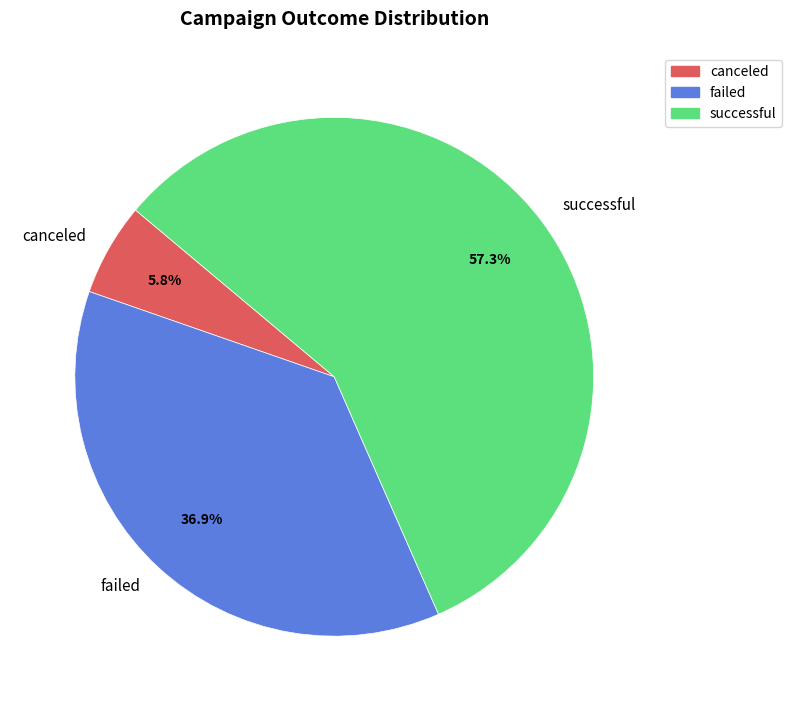

To the nearest percent, what portion does canceled represent?

6%